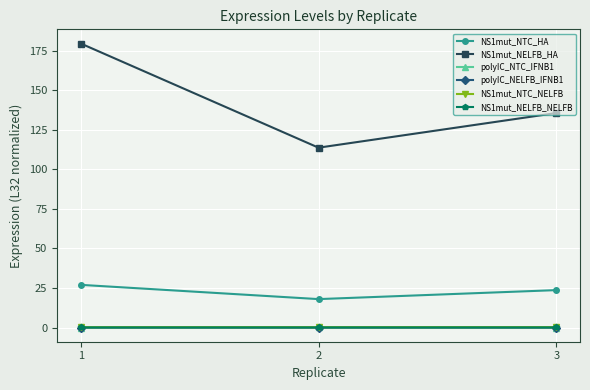

How many lines are shown in the chart?

6